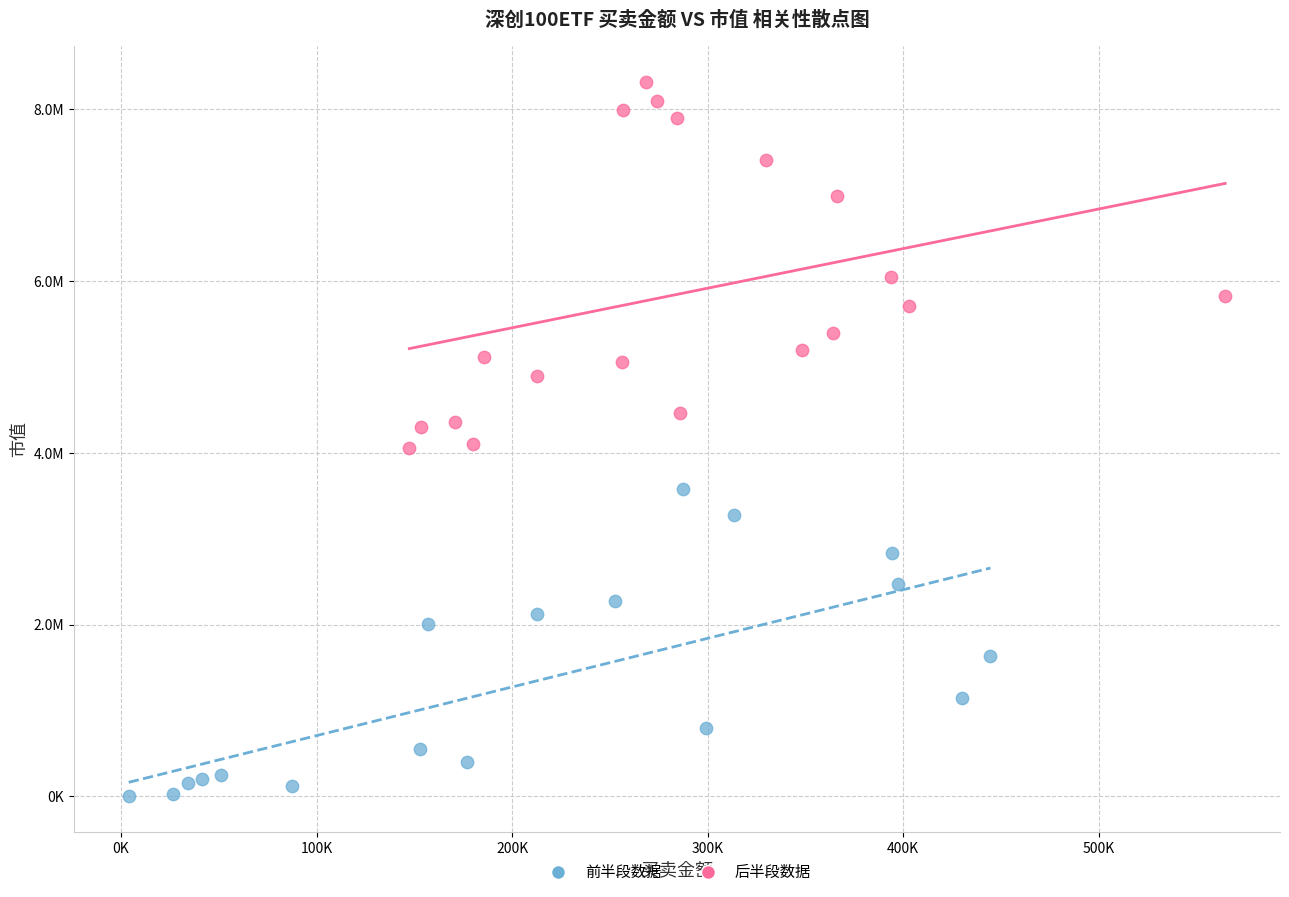

Which series has the widest spread of Y values?

后半段数据